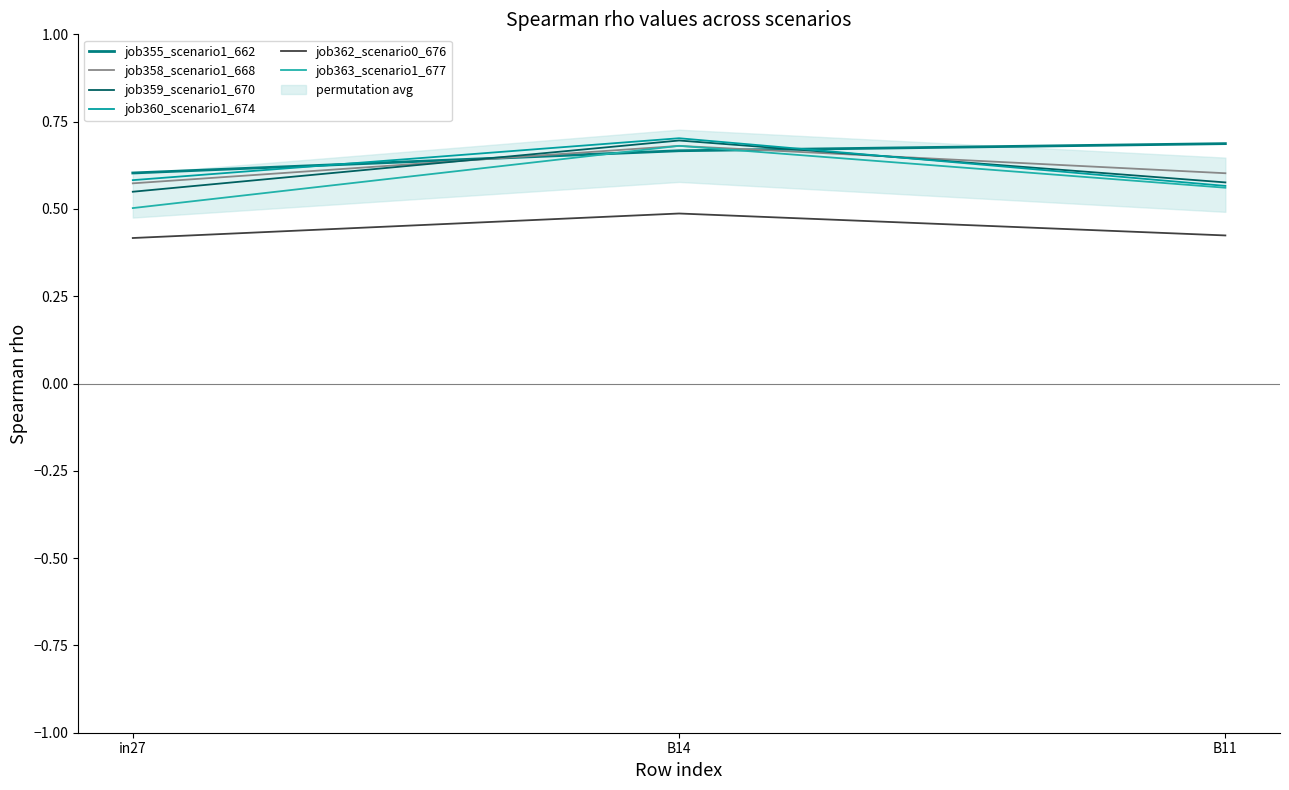

Which label corresponds to the largest value in the chart?

B14